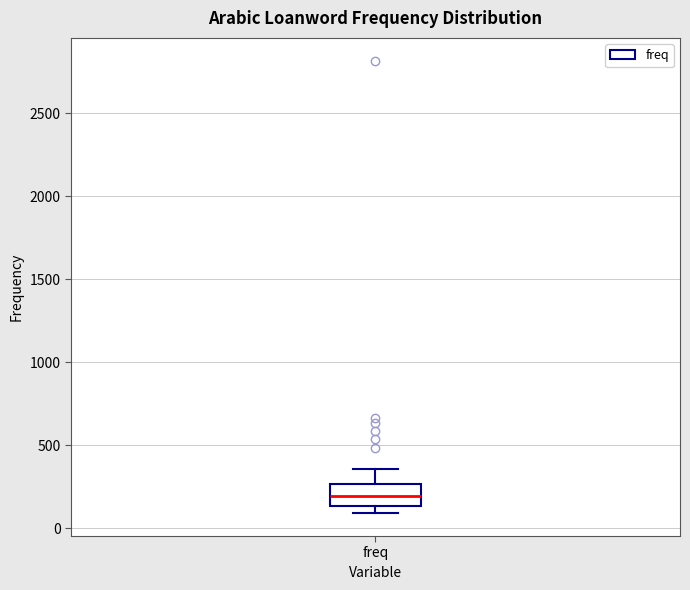

Transcribe this box plot: give where the median line is, the range the box spans, and where the two whiskers end, as read against the y-axis. The values are not printed on the chart, so give them approximately, as read against the axis.

median 200, box 150 to 250, whiskers 100 to 350